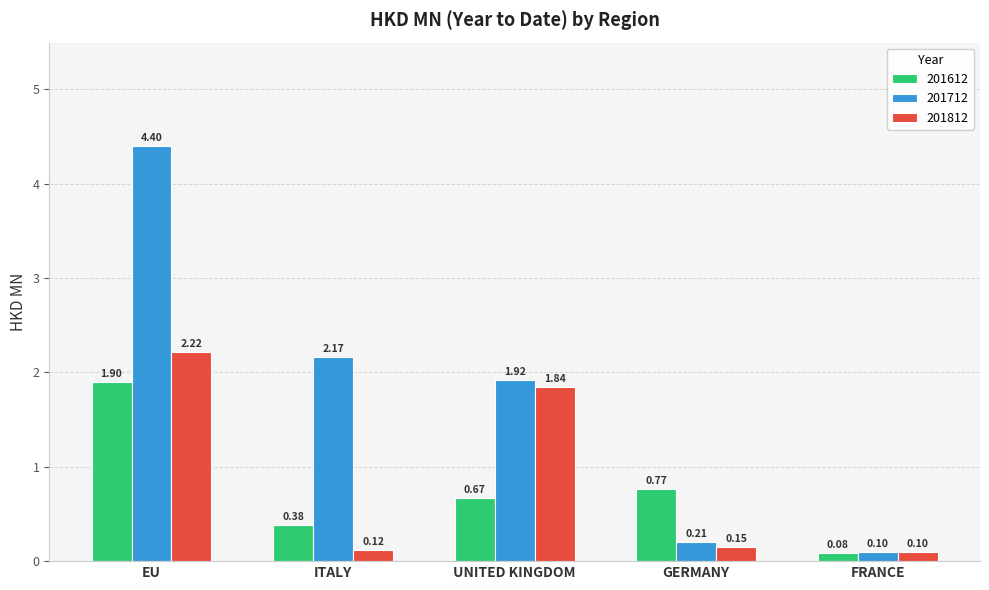

What are all the series names shown in the legend?

201612, 201712, 201812